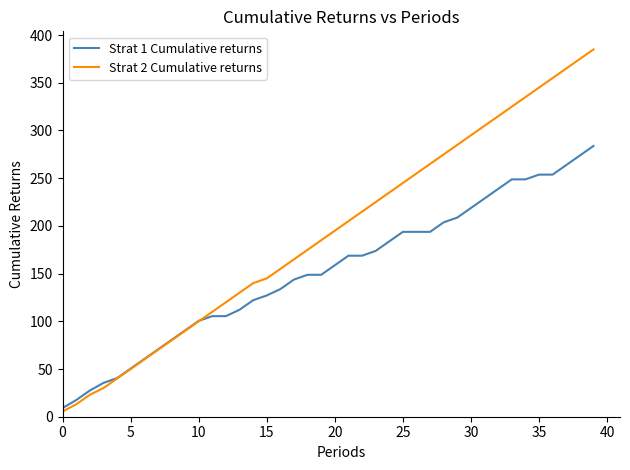

List the series in order of their overall mean, highest first.

Strat 2 Cumulative returns, Strat 1 Cumulative returns